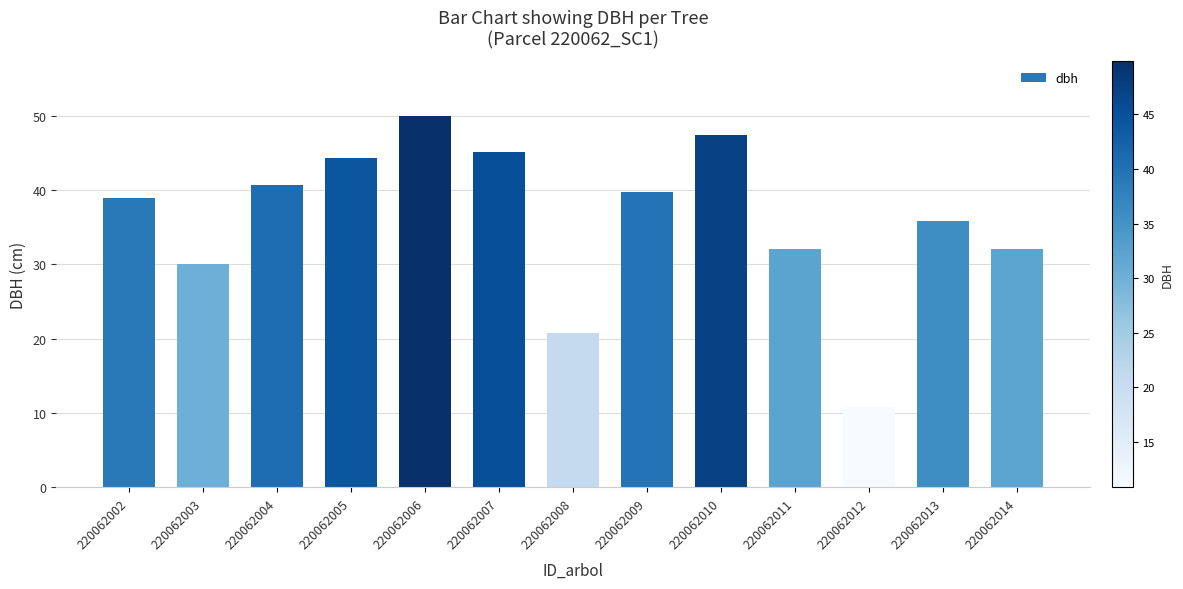

What is the value of the 7th bar from the left?

20.8